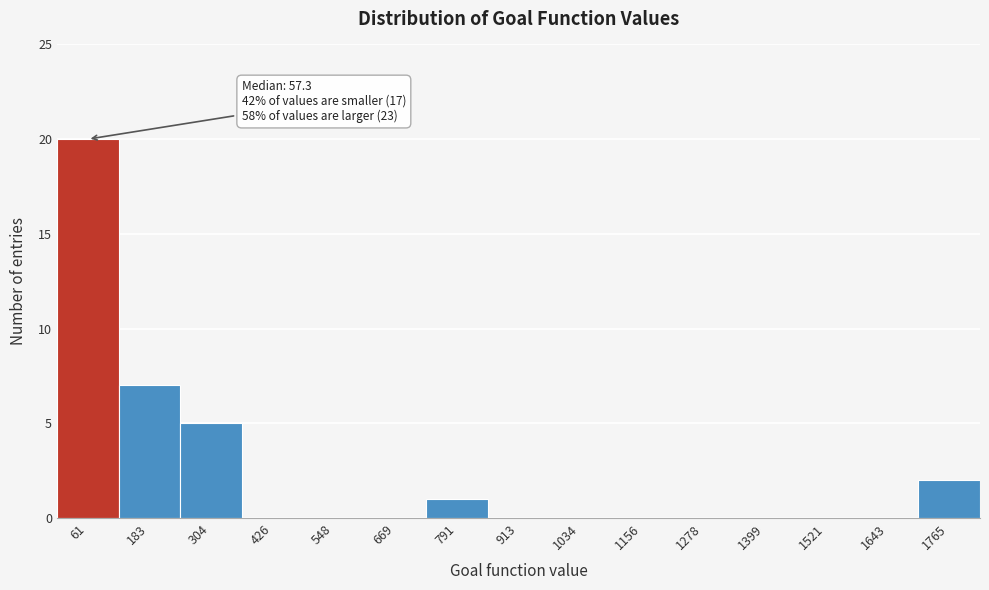

Which range on the x-axis has the tallest bar?

0 to 120